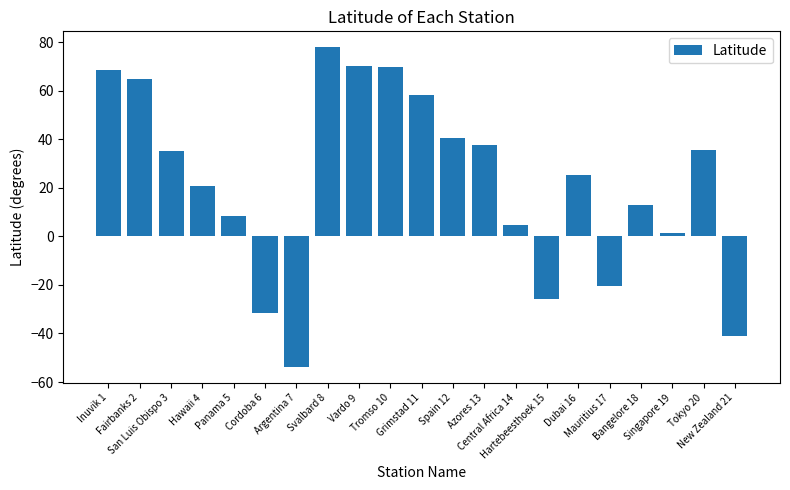

What is the value of the 3rd bar from the left?

35.3